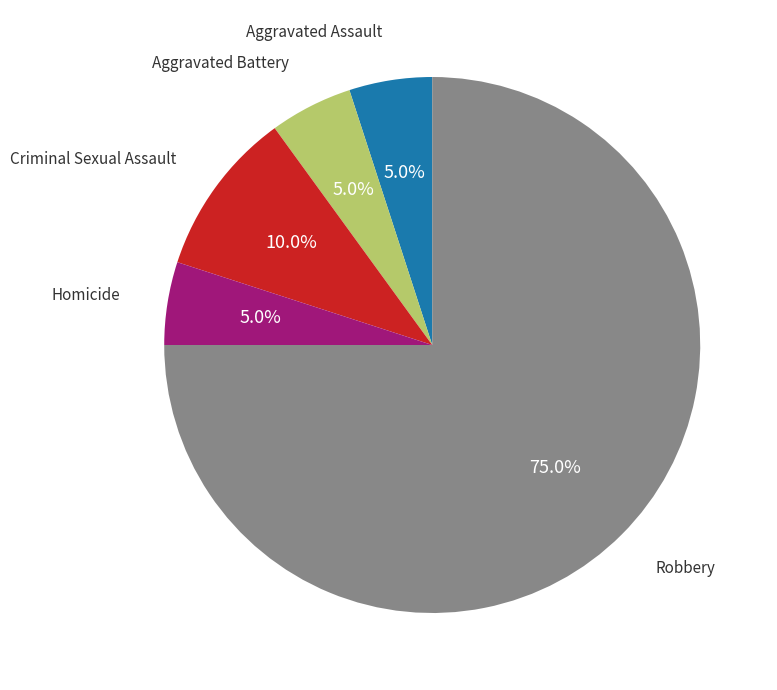

Does any single category account for the majority?

Yes